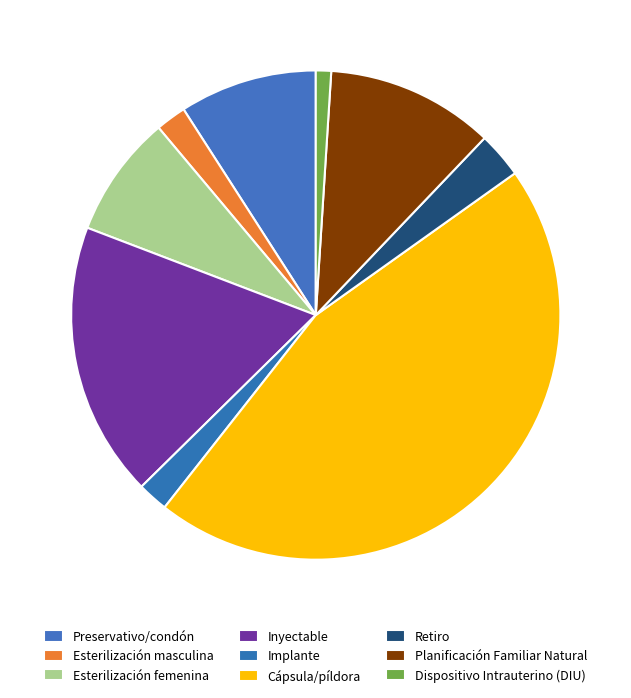

Is it true that Planificación Familiar Natural is 4% of the pie?

False